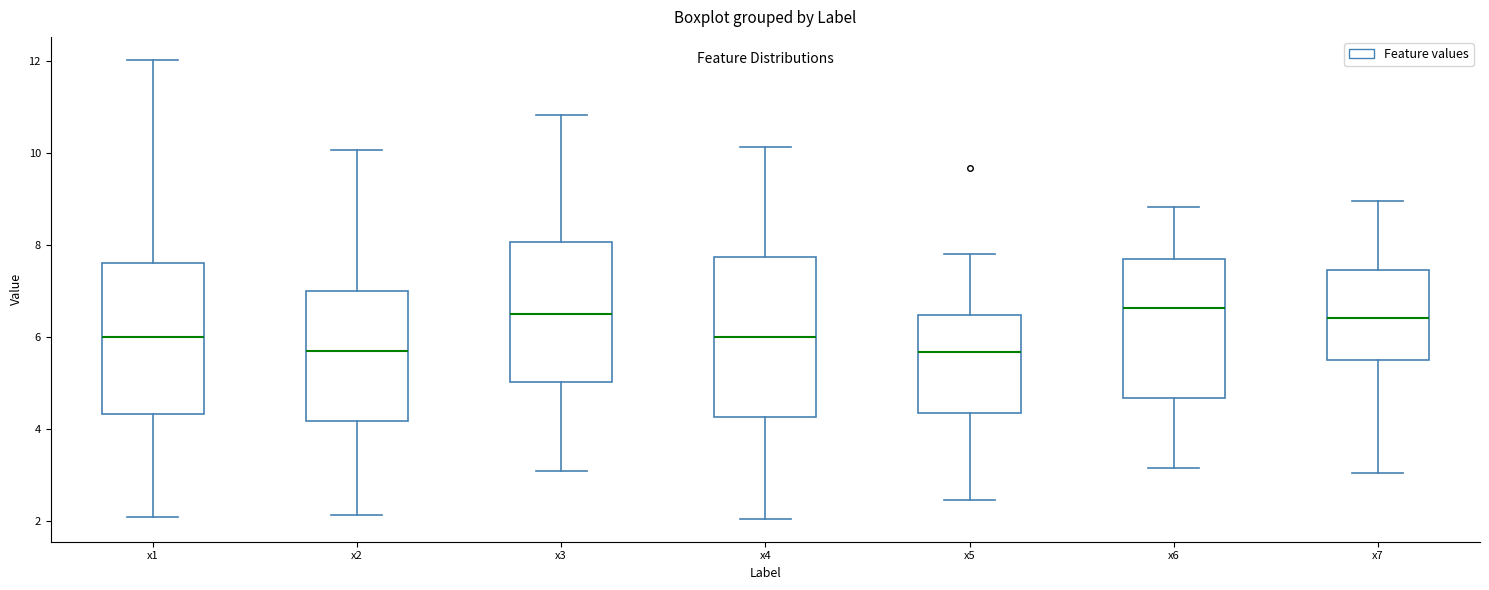

Reading left to right, transcribe this box plot: for each box, give where its median line is, the range the box spans, and where its two whiskers end, as read against the y-axis. The values are not printed on the chart, so give them approximately, as read against the axis.

x1: median 6.0, box 4.4 to 7.6, whiskers 2.0 to 12.0
x2: median 5.6, box 4.2 to 7.0, whiskers 2.2 to 10.0
x3: median 6.4, box 5.0 to 8.0, whiskers 3.0 to 10.8
x4: median 6.0, box 4.2 to 7.8, whiskers 2.0 to 10.2
x5: median 5.6, box 4.4 to 6.4, whiskers 2.4 to 7.8
x6: median 6.6, box 4.6 to 7.8, whiskers 3.2 to 8.8
x7: median 6.4, box 5.4 to 7.4, whiskers 3.0 to 9.0